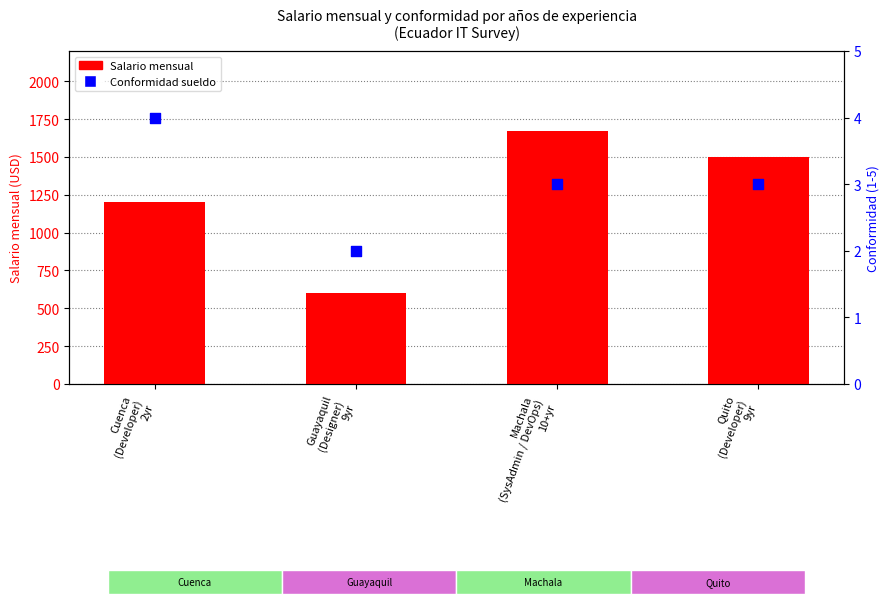

Which series reaches the maximum Y coordinate?

Salario mensual